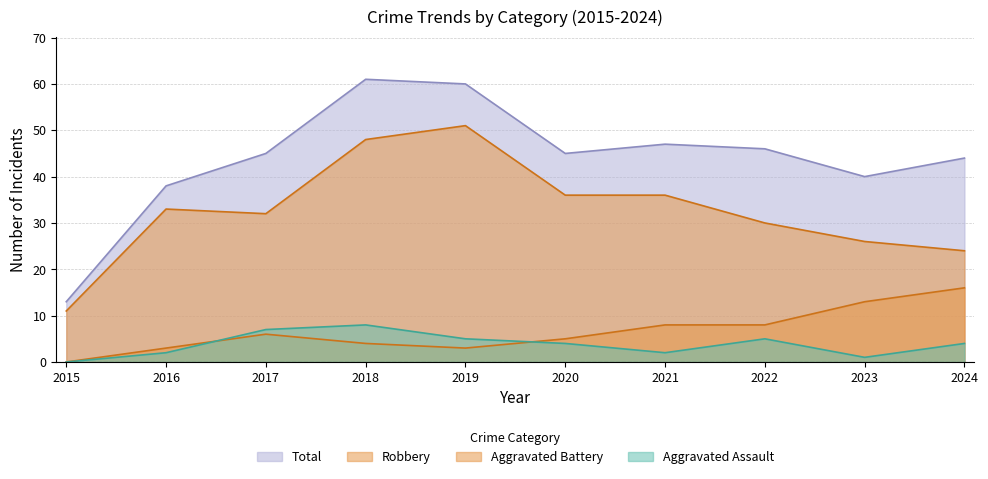

True or false: Total and Aggravated Assault intersect in this chart.

False